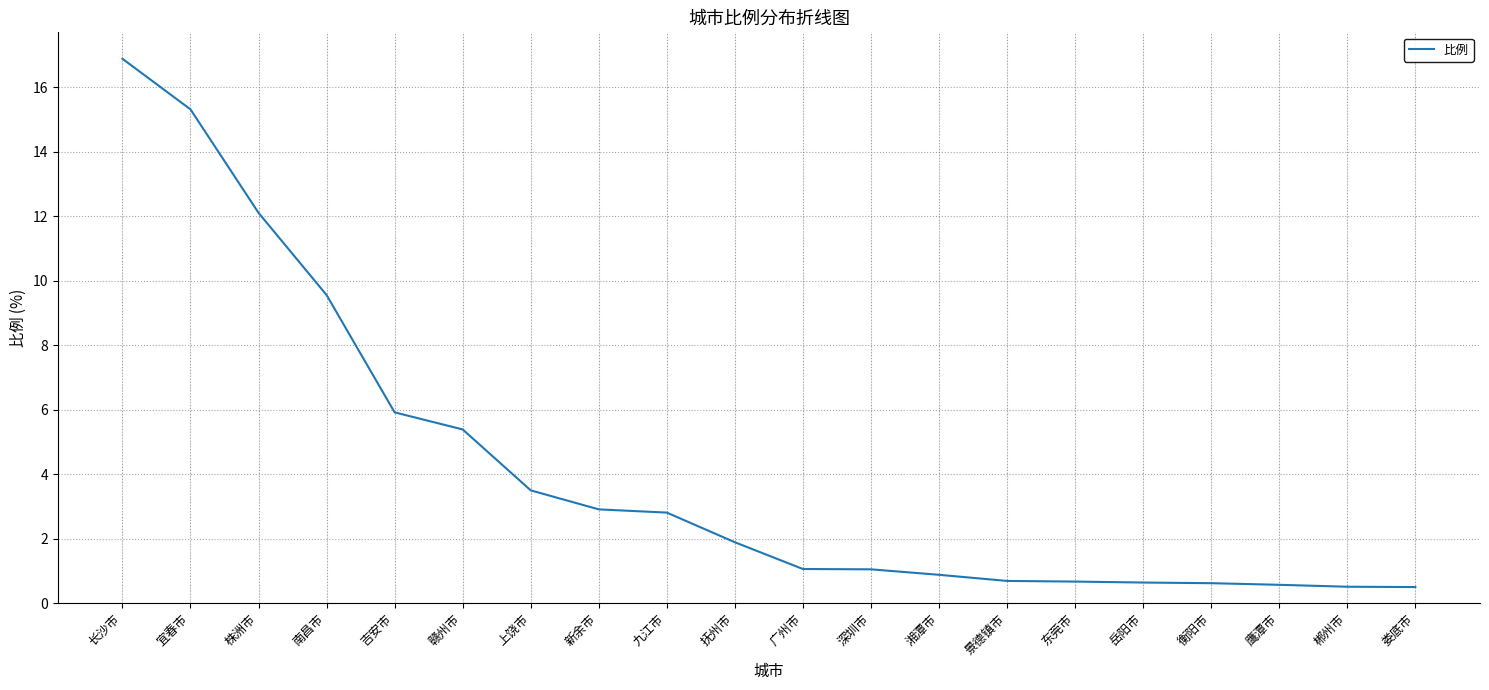

Where does the data first go above 1?

长沙市